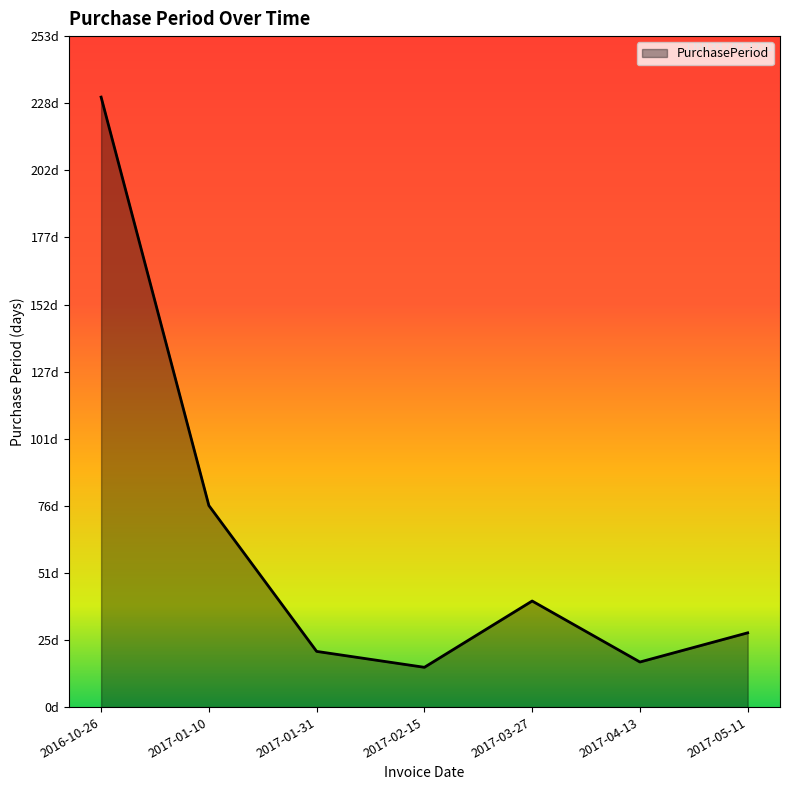

How many data points are less than 28?

3